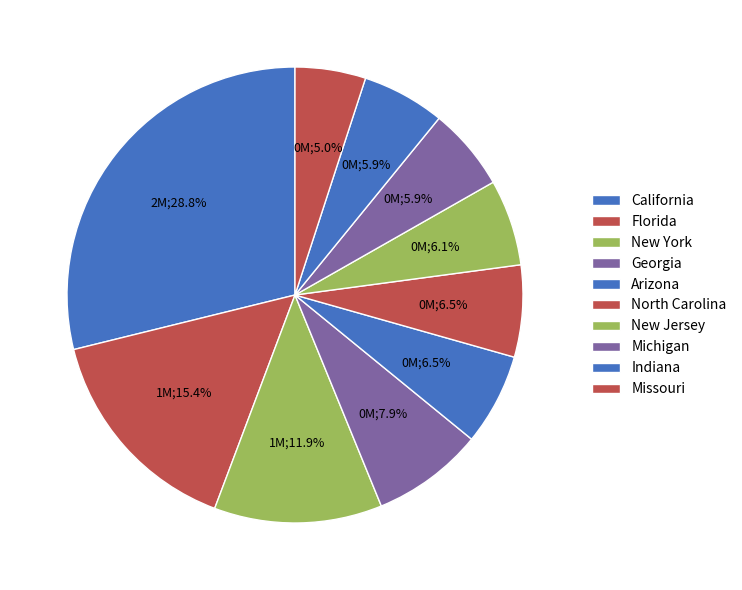

Combined, what portion of the pie is North Carolina and Michigan?

12.4%